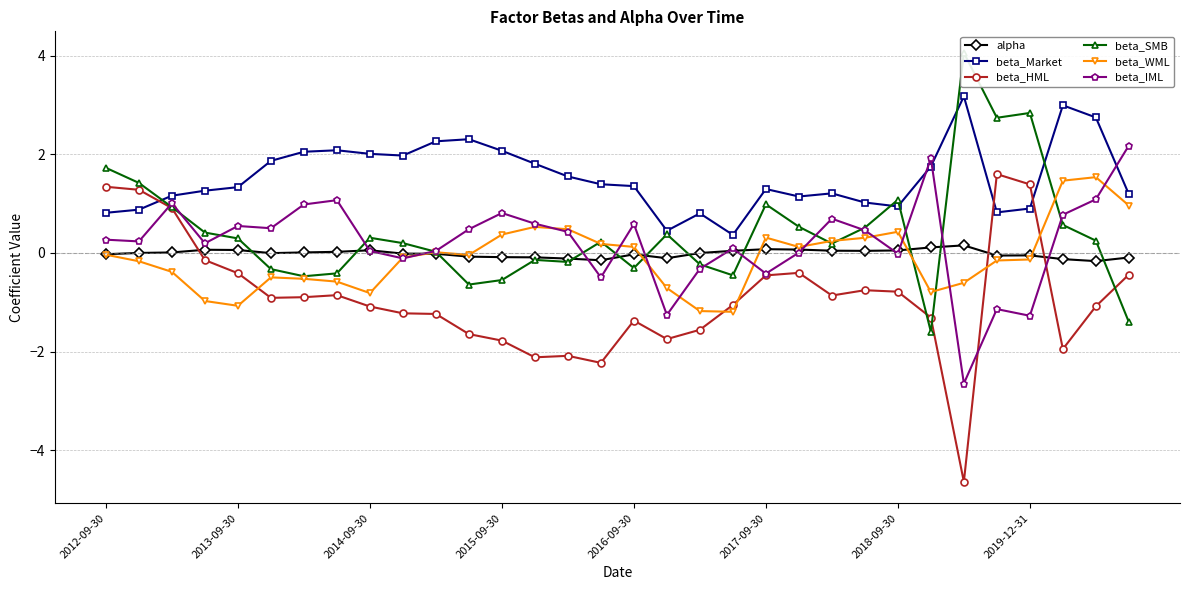

What is the highest value of the beta_HML series?

1.6